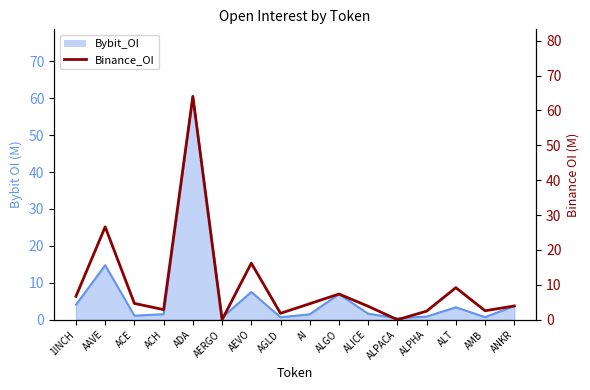

How many points are lower than both their immediate neighbors (excluding endpoints)?

5